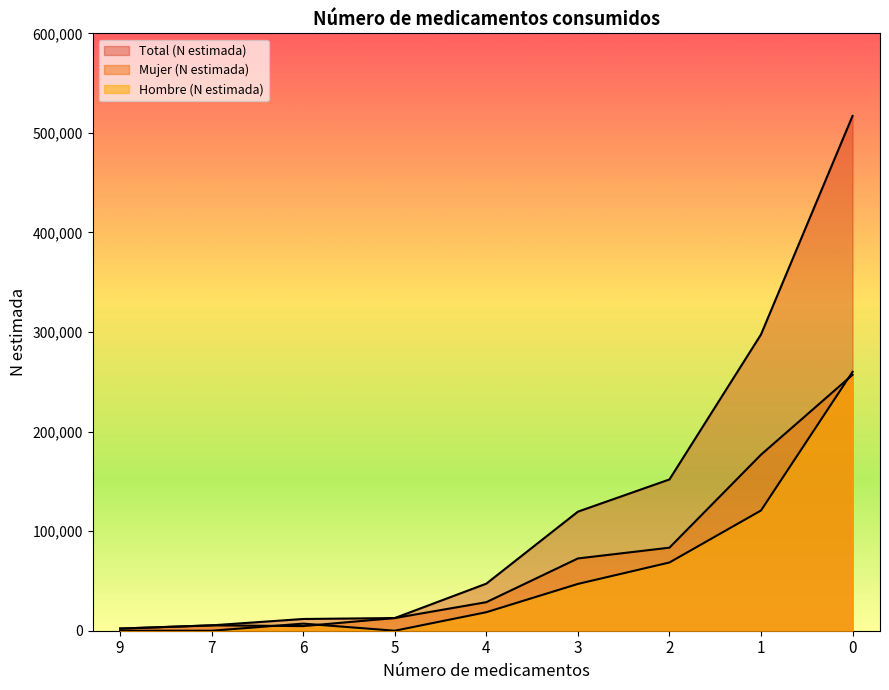

List the series in order of their overall mean, highest first.

Total (N estimada), Mujer (N estimada), Hombre (N estimada)